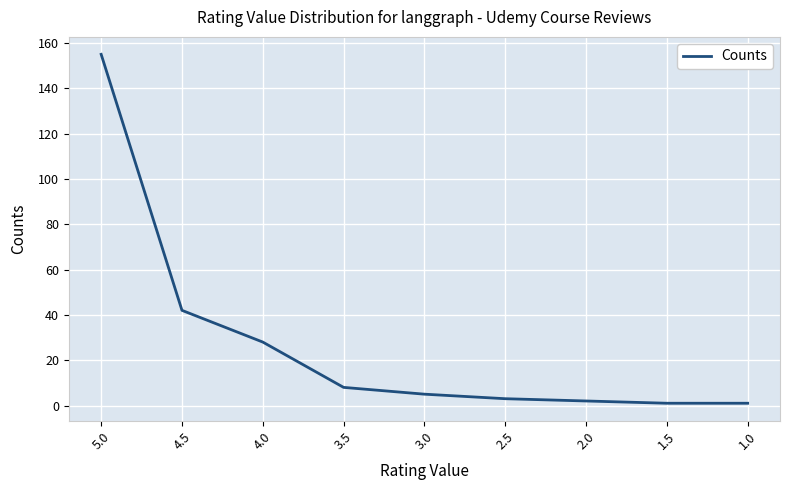

What is the greatest value displayed?

155